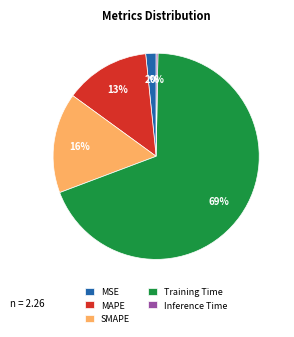

What is the largest slice in the pie chart?

Training Time